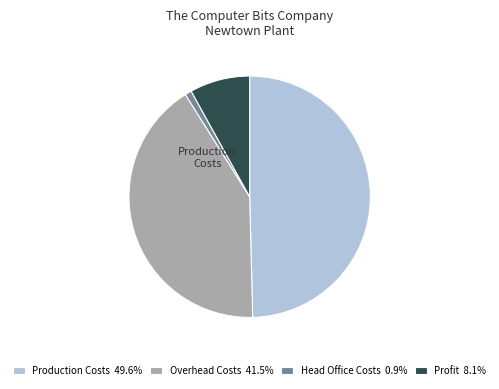

How many segments does this pie chart have?

4